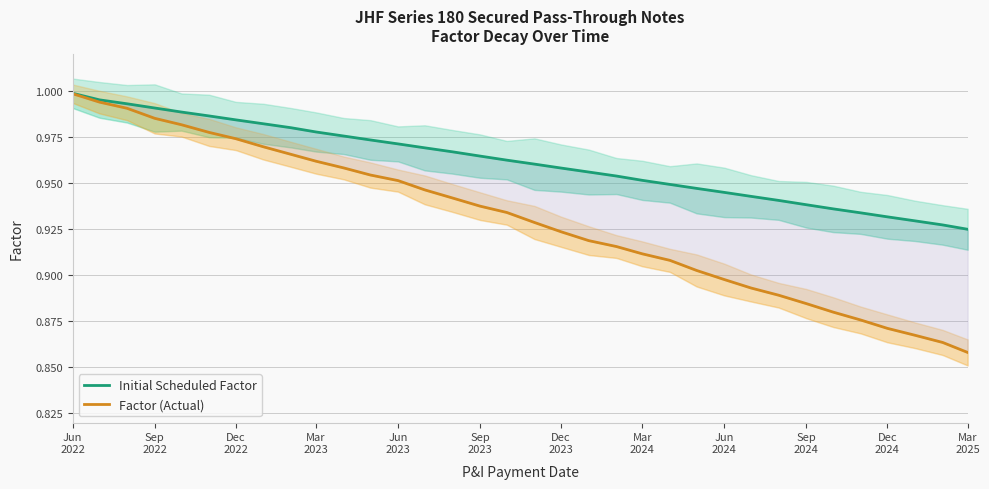

What is the difference between the maximum and minimum values in the Factor (Actual) series?

0.1